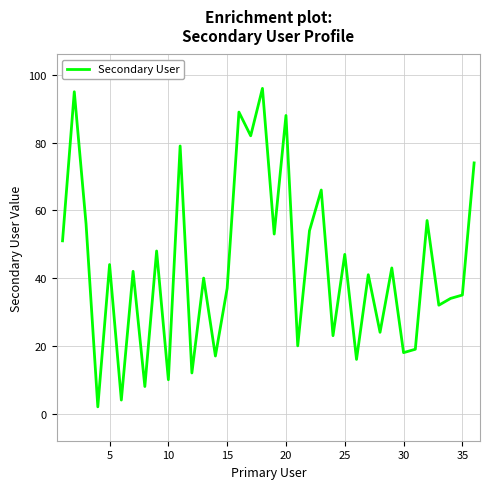

What is the greatest value displayed?

96